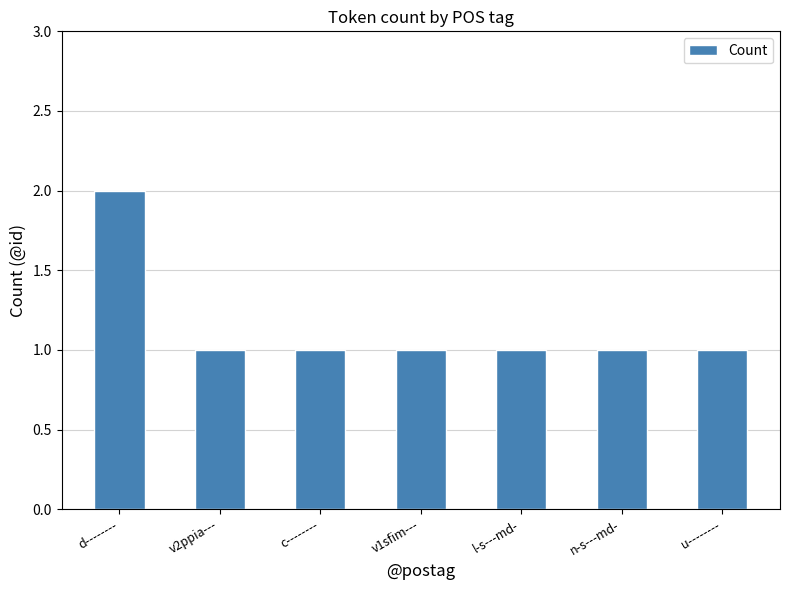

Which label corresponds to the largest value in the chart?

d--------